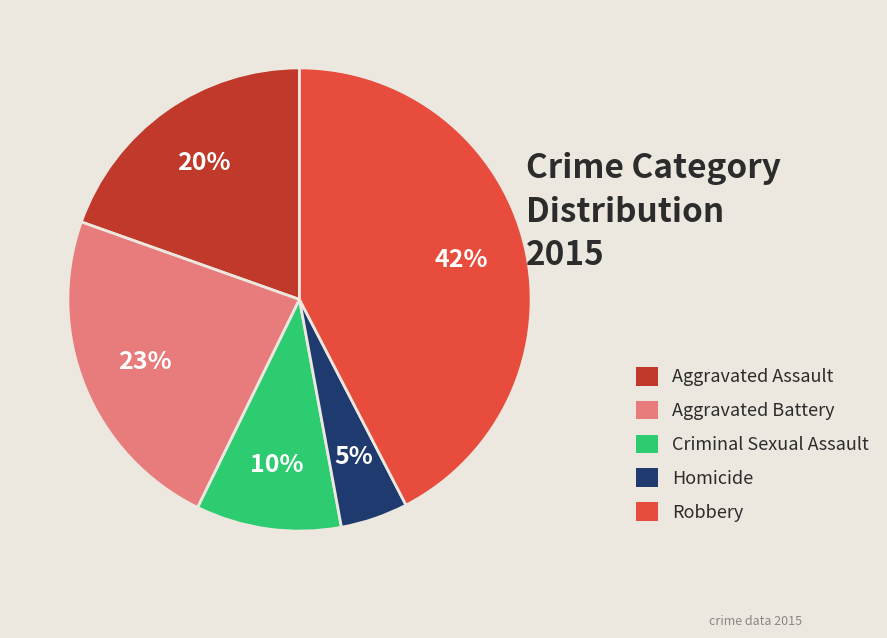

Which slice is the smallest?

Homicide